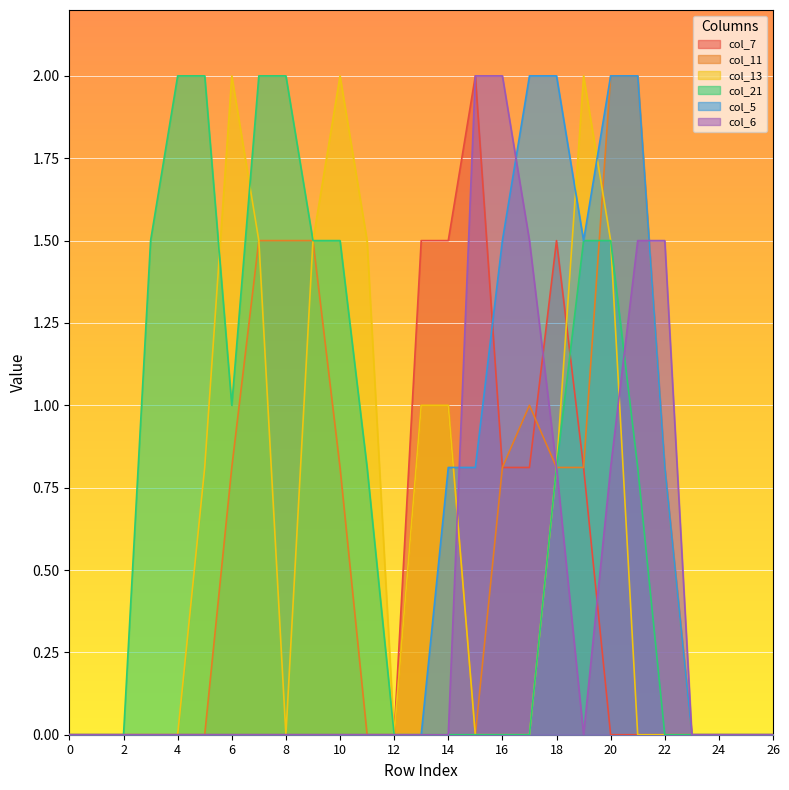

In col_13, how many points are lower than both neighbors (excluding endpoints)?

2